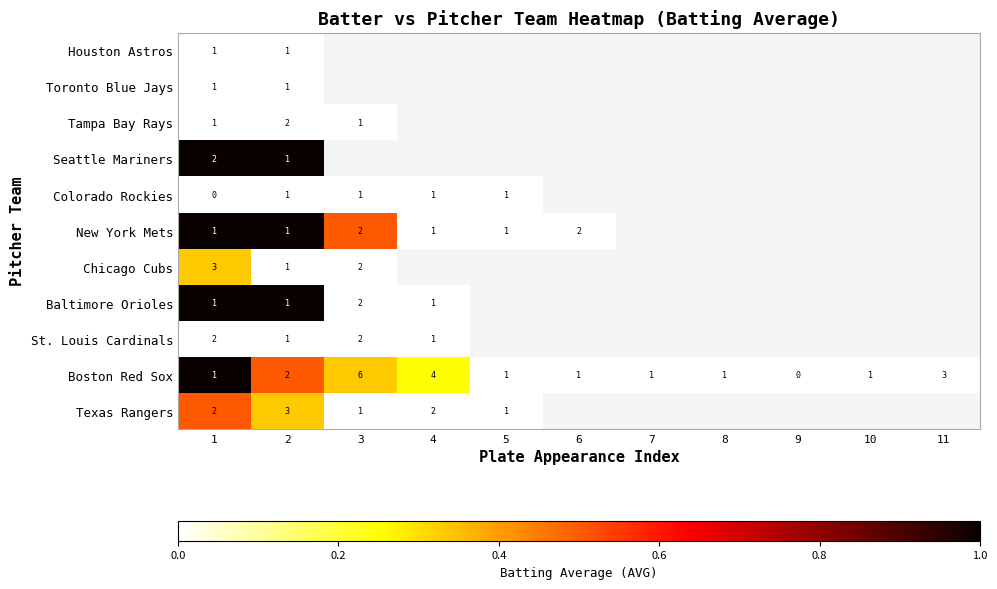

How many Boston Red Sox values are between 1 and 3?

8